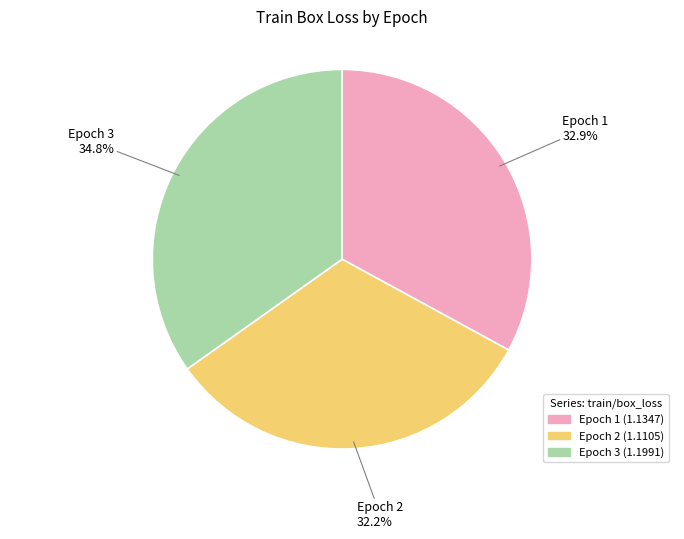

Approximately how many times larger is the value at Epoch 2 compared to Epoch 3?

0.9